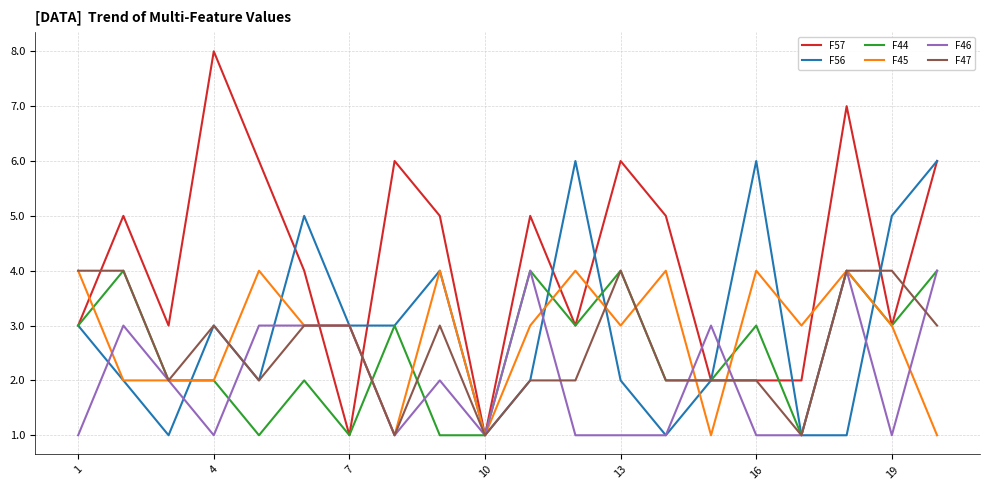

What is the greatest value displayed?

8